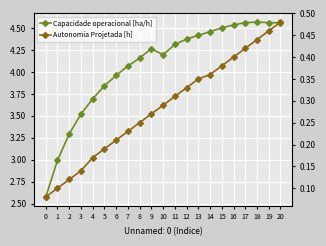

What is the total value across all series at 0?

2.7